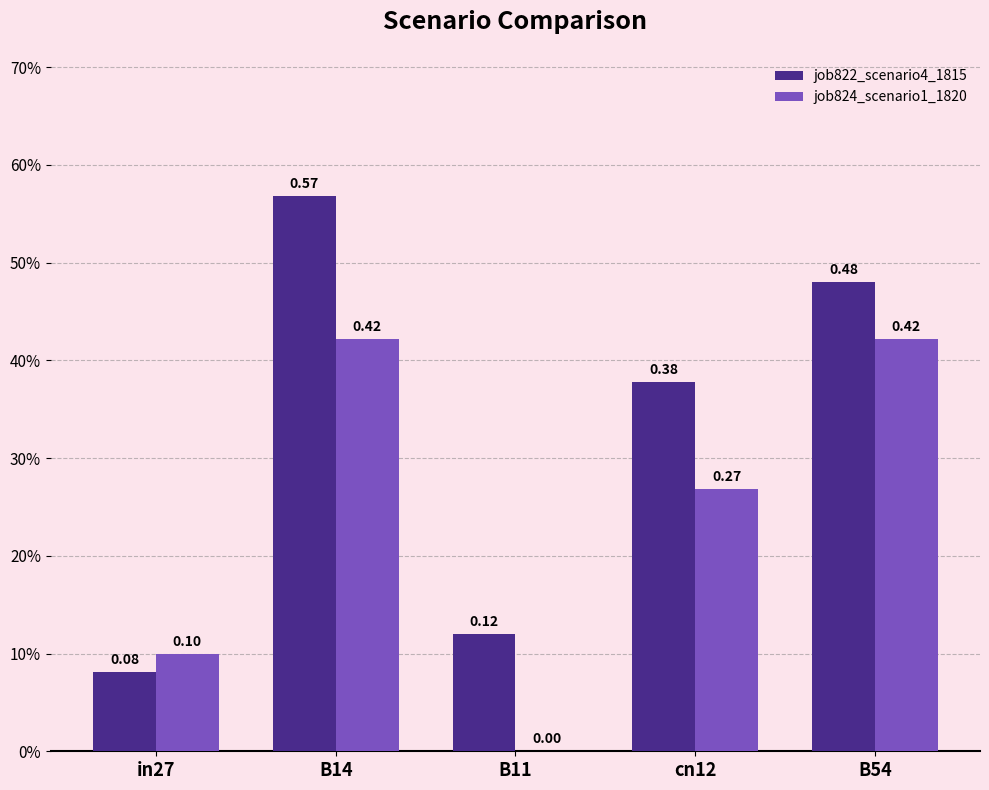

What are all the series names shown in the legend?

job822_scenario4_1815, job824_scenario1_1820